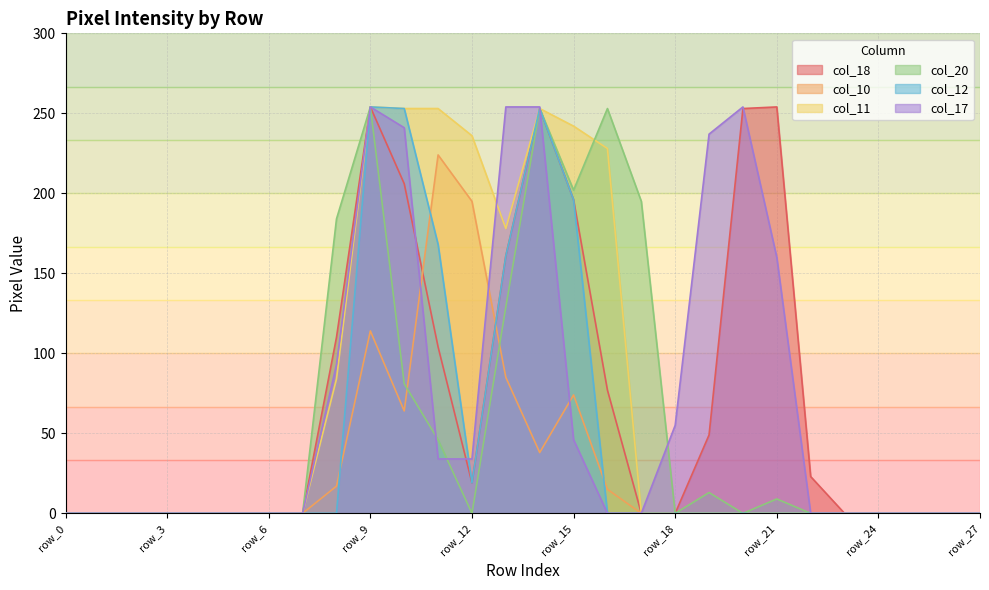

Is the value of col_11 at row_1 greater than the value of col_12 at row_14?

No